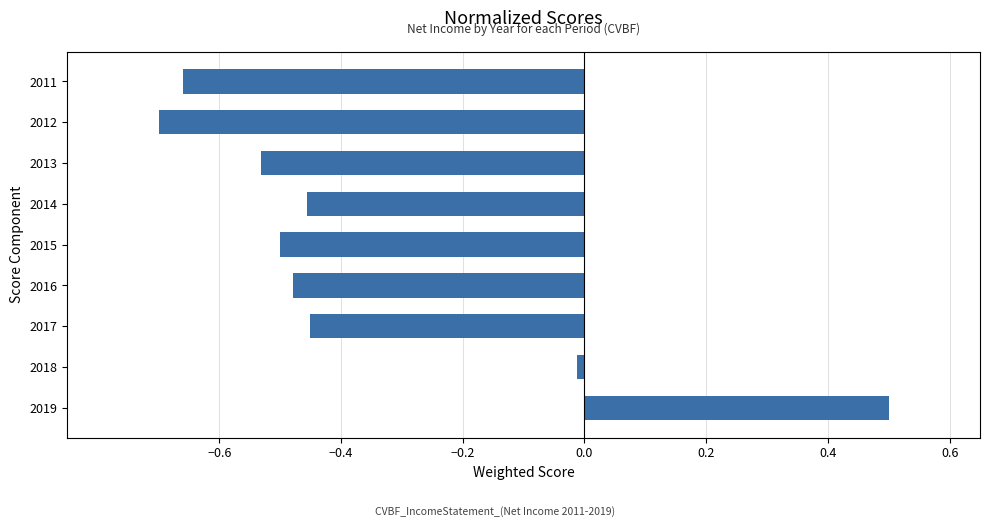

Which has a higher value, 2016 or 2011?

2016